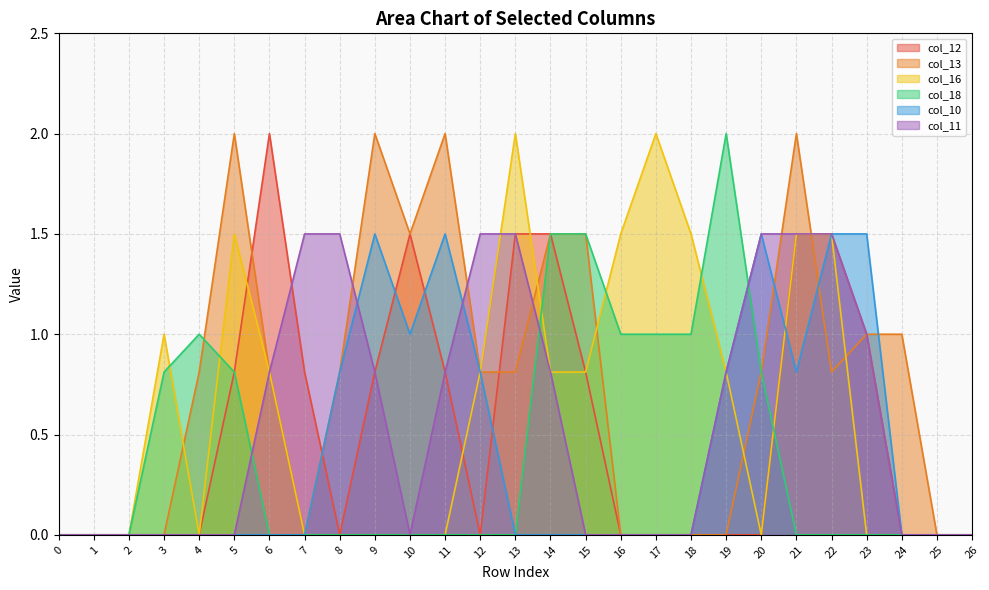

Does the chart have visible grid lines?

Yes